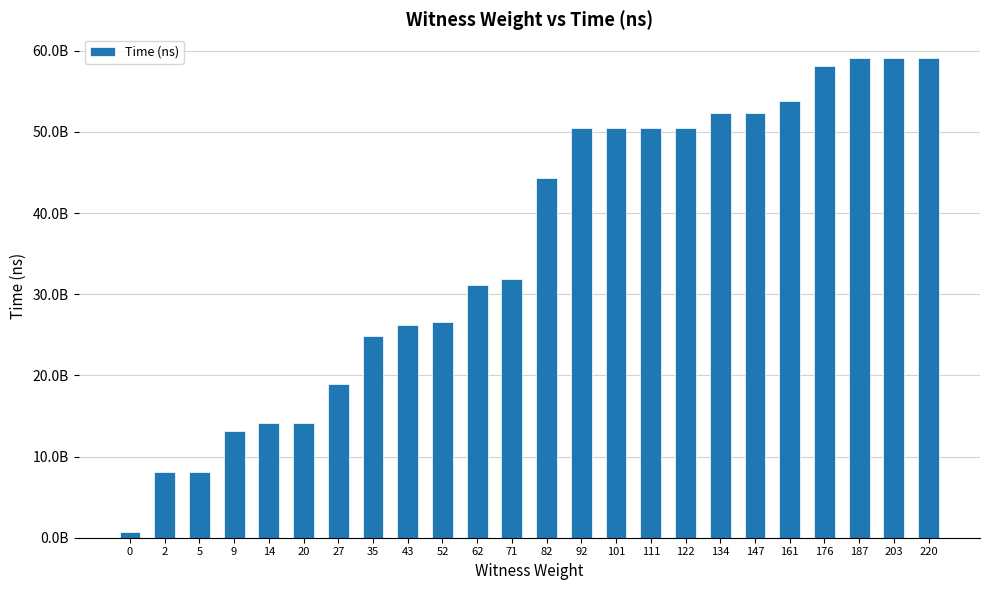

Are the bars horizontal?

No